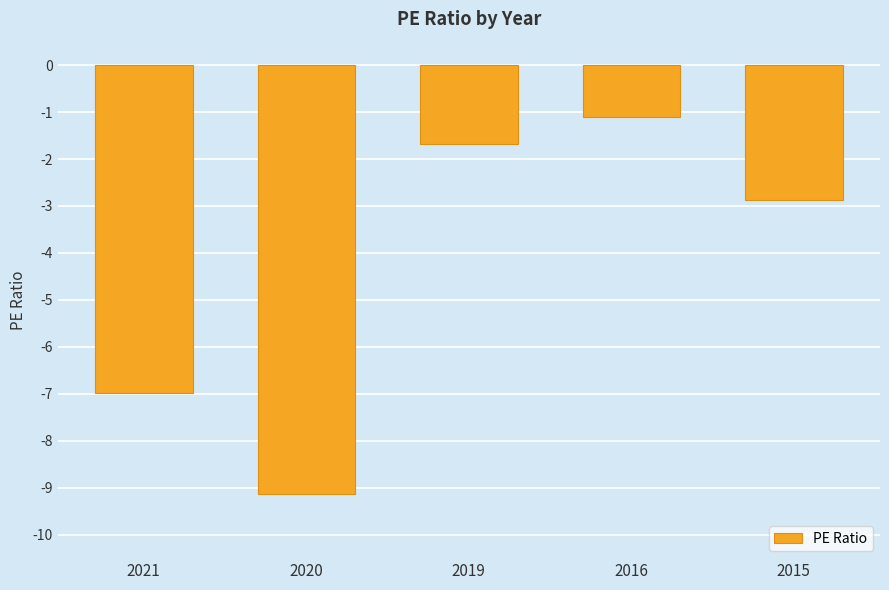

Does the chart contain any negative values?

Yes